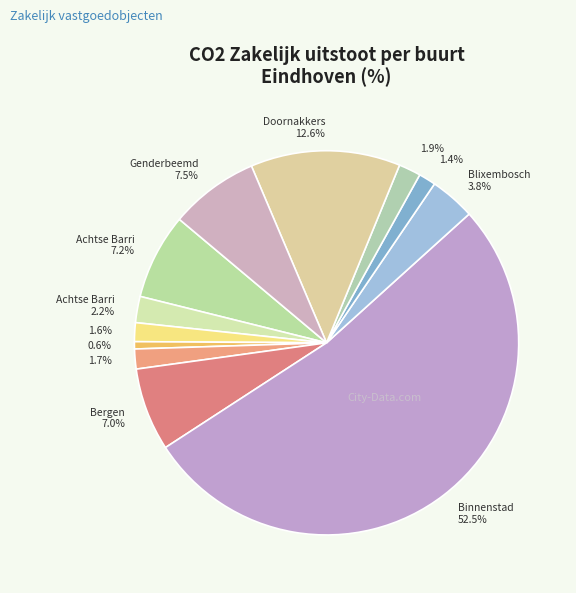

Count the number of slices in the pie.

12